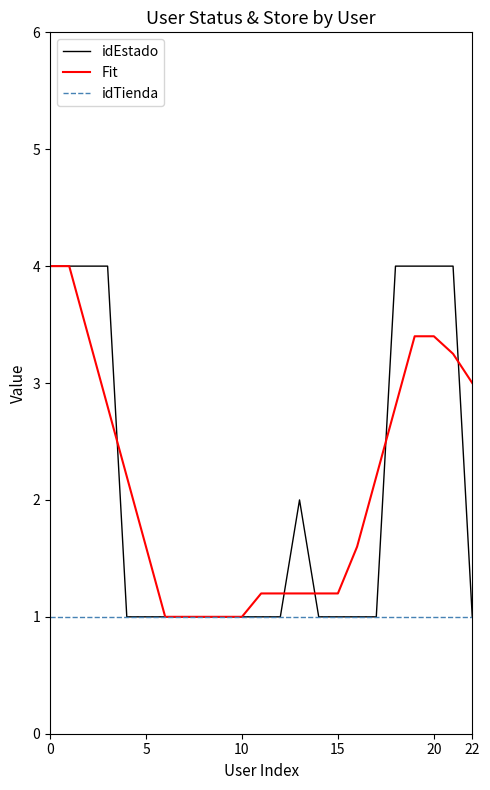

What is the minimum value shown in the chart?

1.0